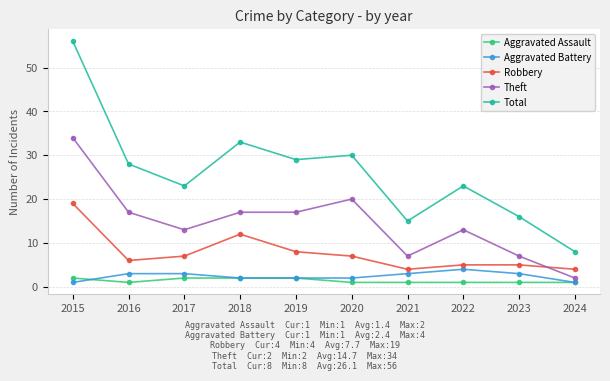

Where is the first local minimum for Total?

2017